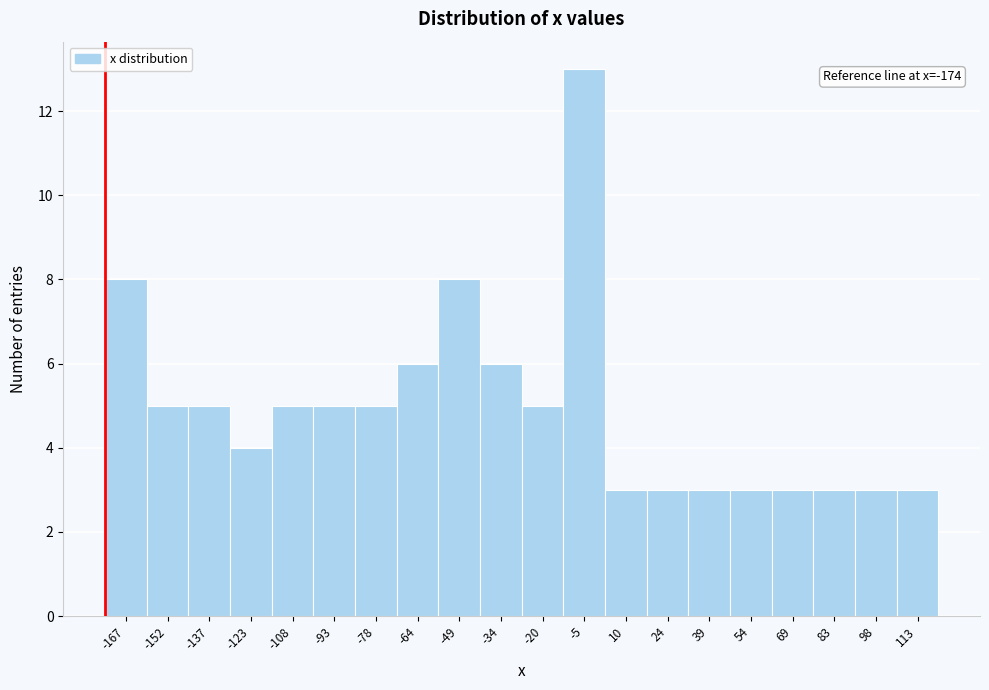

Over which range of the x-axis is the bar tallest?

-12 to 2